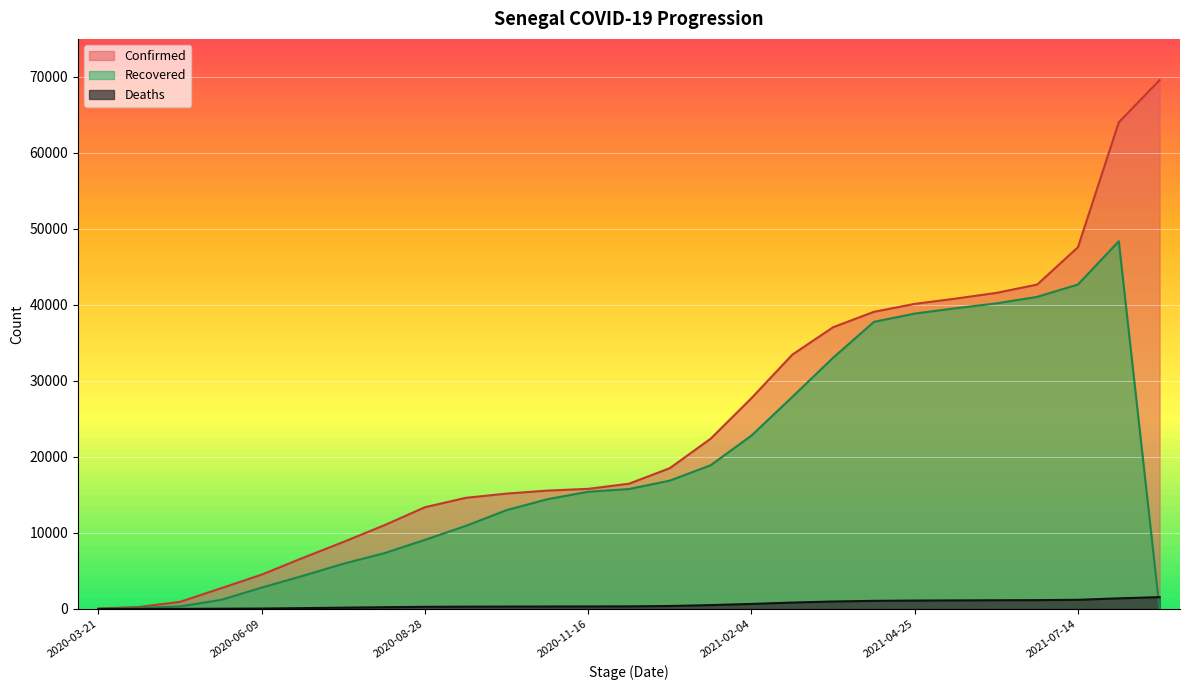

At which label is Confirmed closest to 34811?

2021-02-24